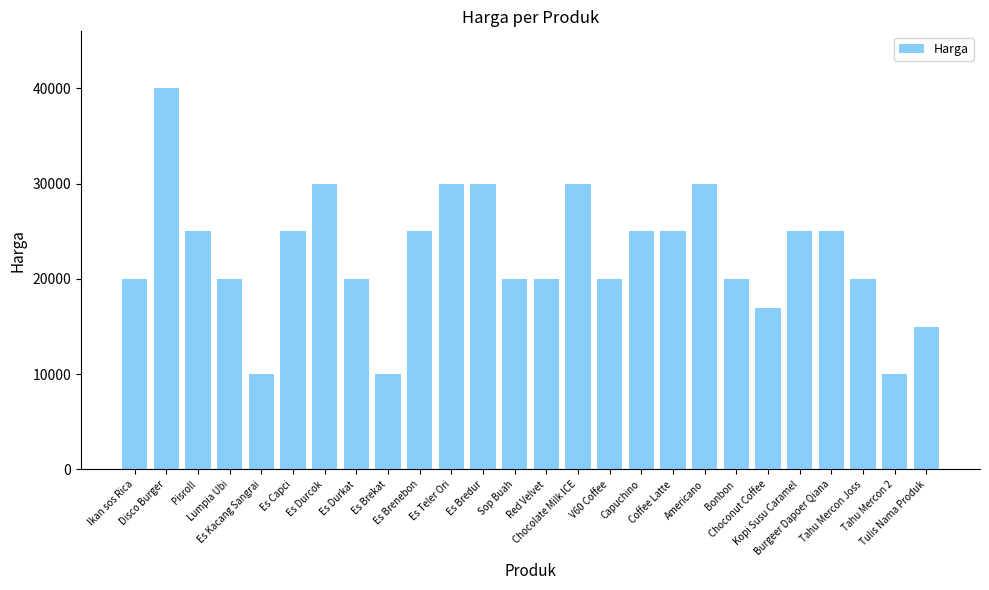

Where does the data first go above 25000?

Disco Burger